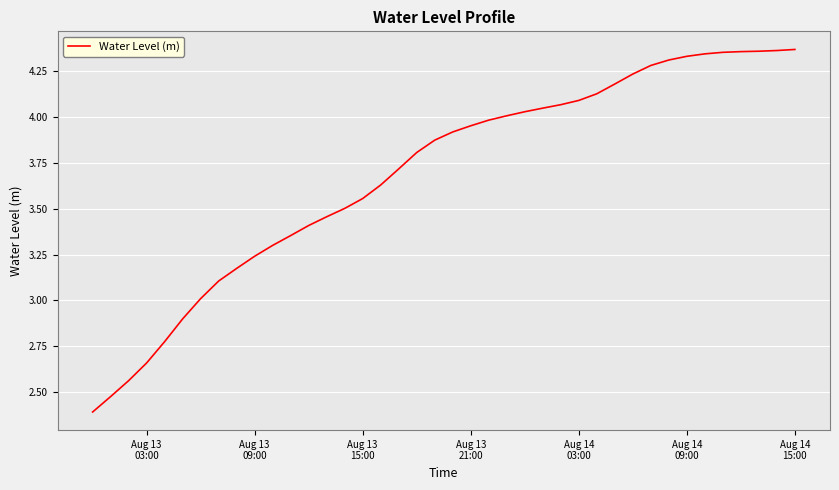

What is the difference between the maximum and minimum values?

2.0